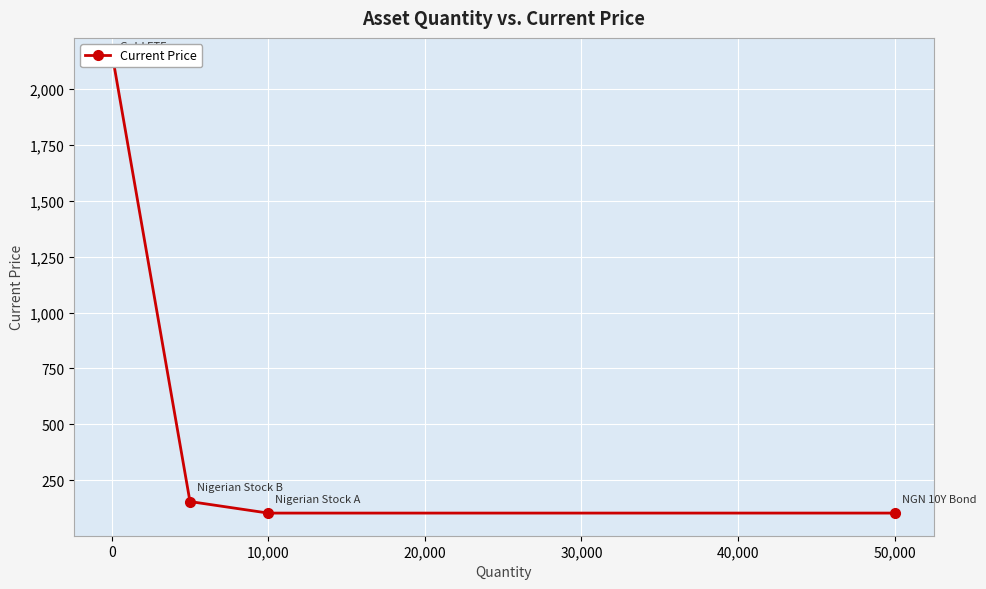

Count the number of values greater than 154.

2